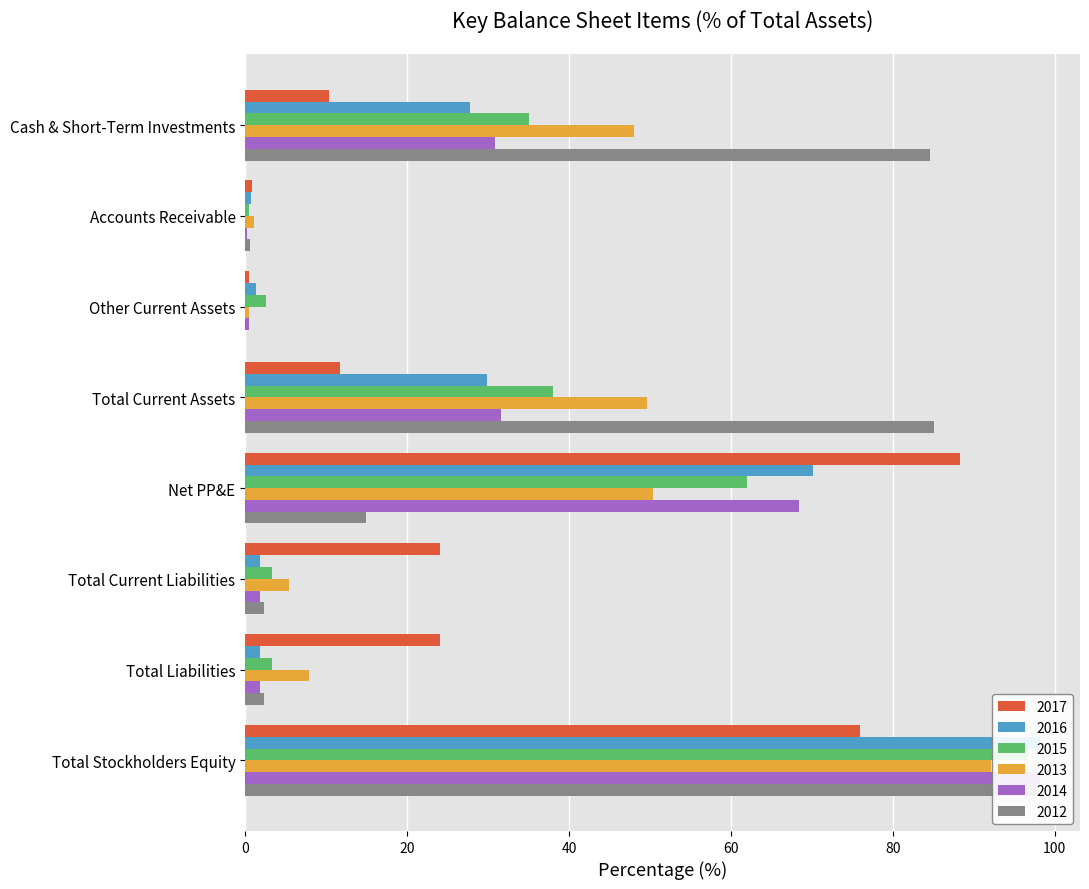

What is the minimum value for 2016?

0.7